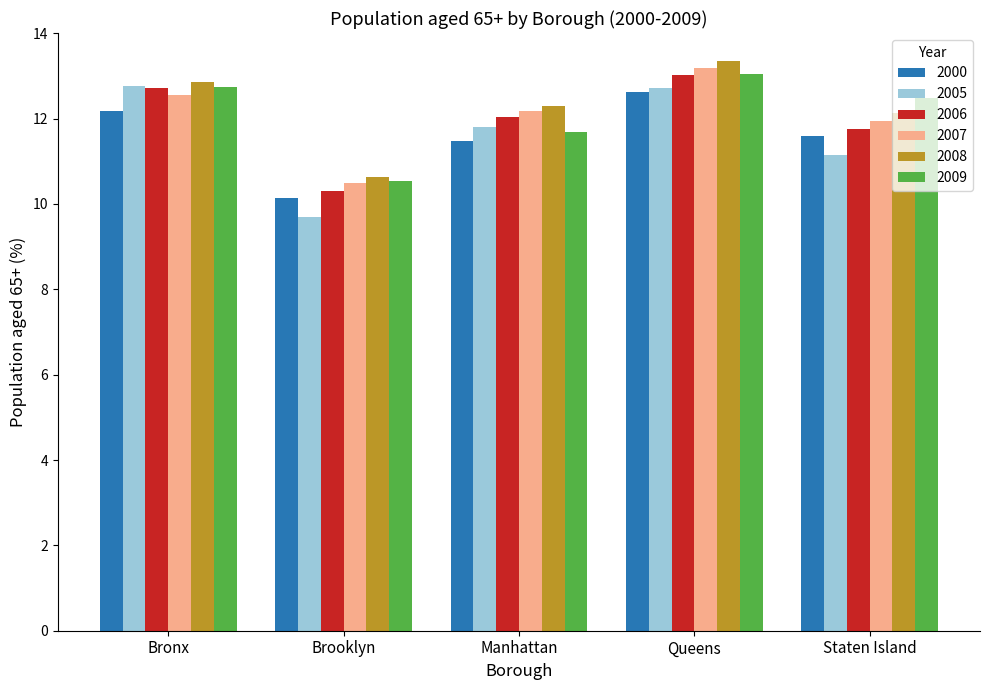

What is the maximum value for 2005?

12.8